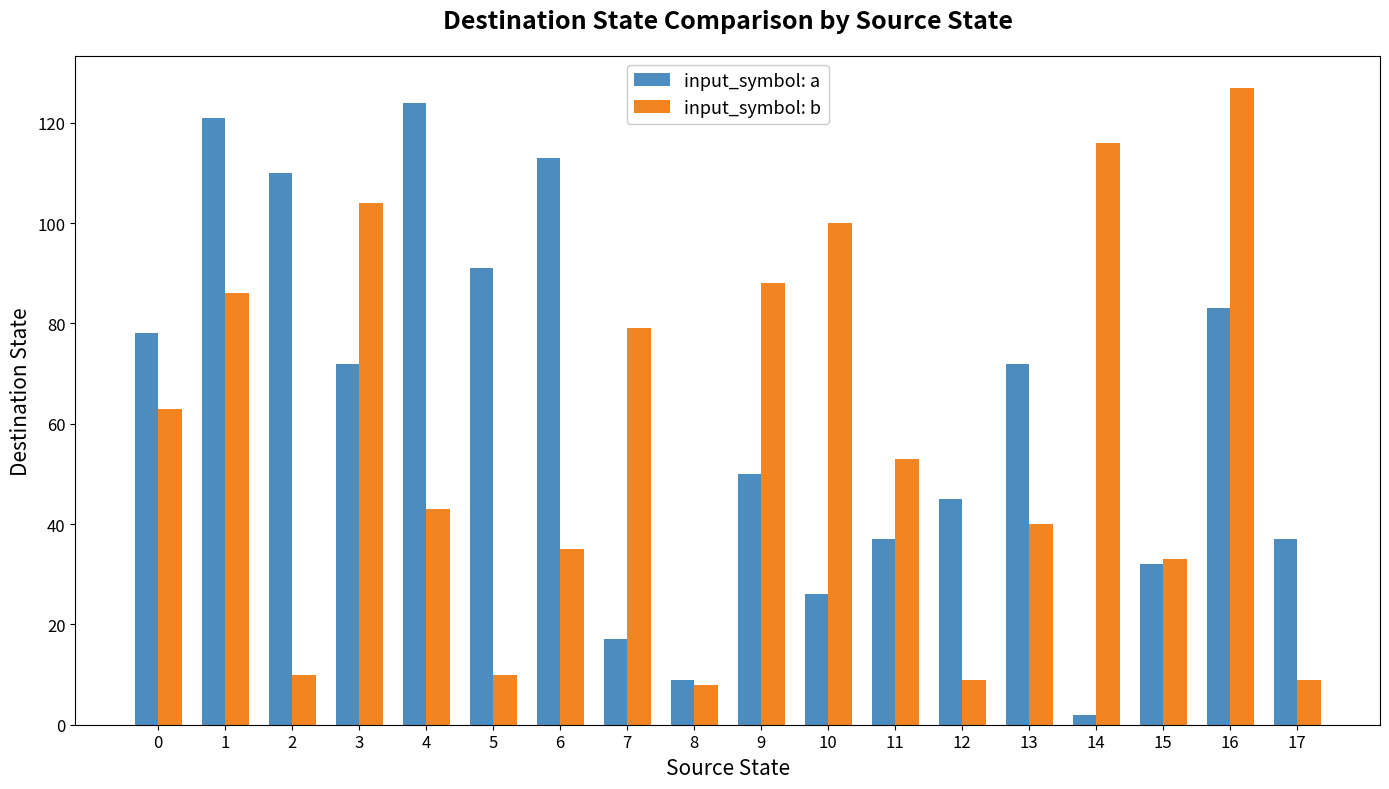

Which series has the largest total across all categories?

input_symbol: a